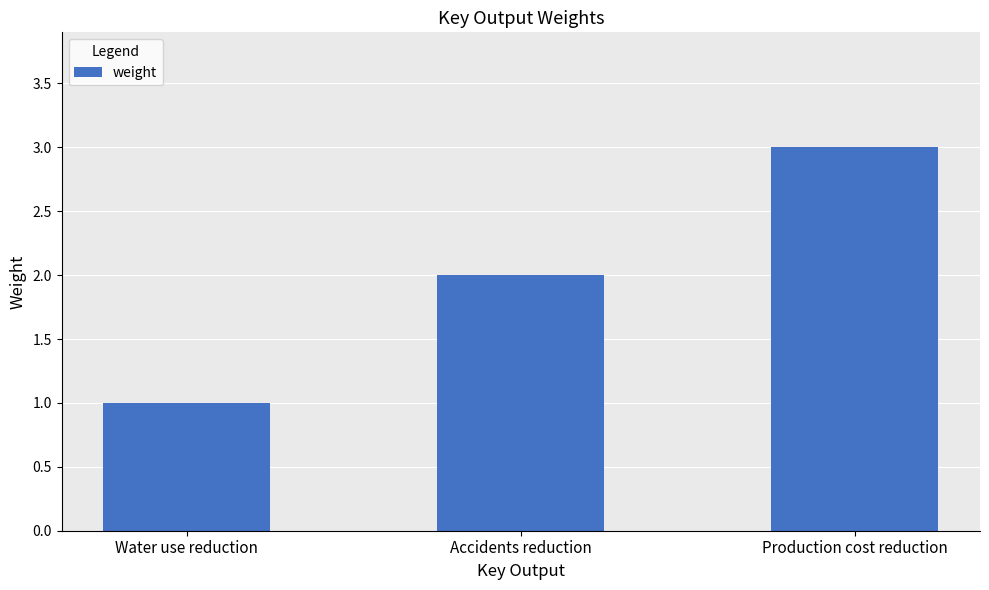

What is the change in value from Water use reduction to Accidents reduction?

+1